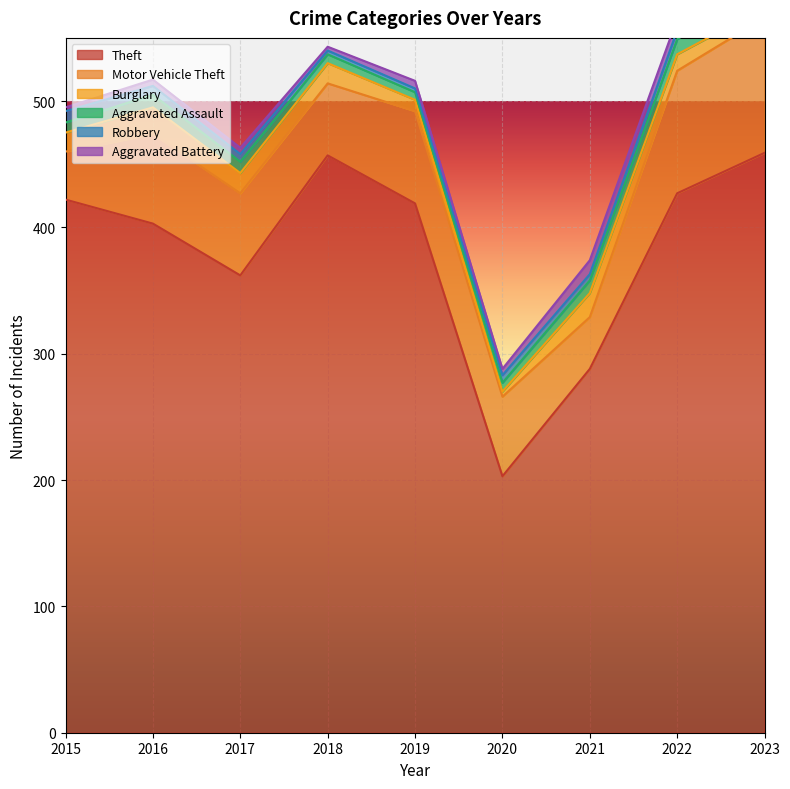

Count the number of categories in the chart.

9